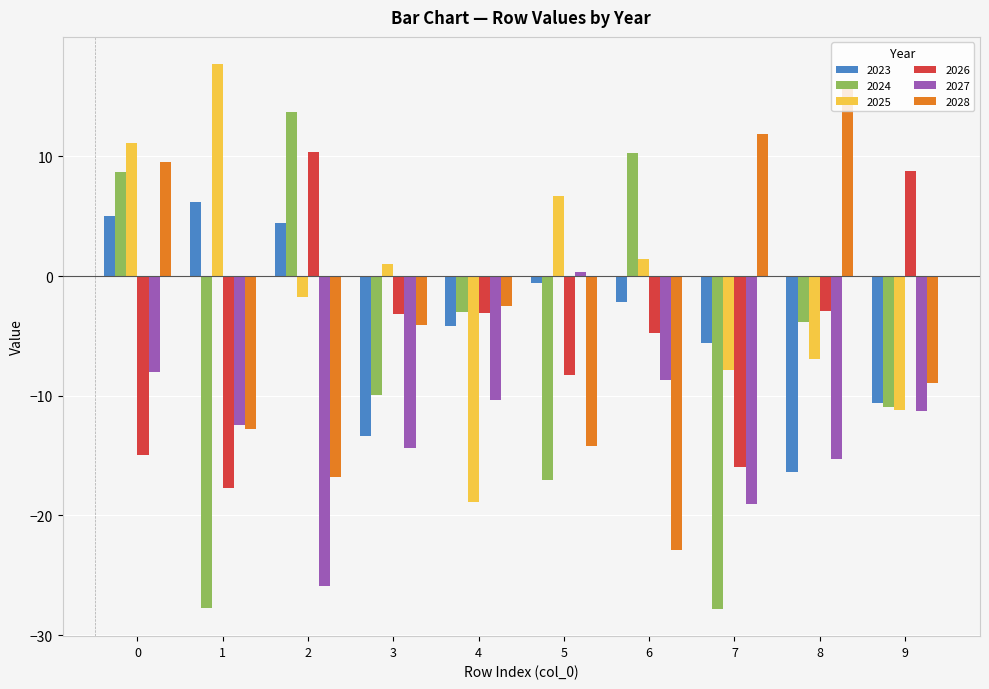

How many data points does each series have?

10